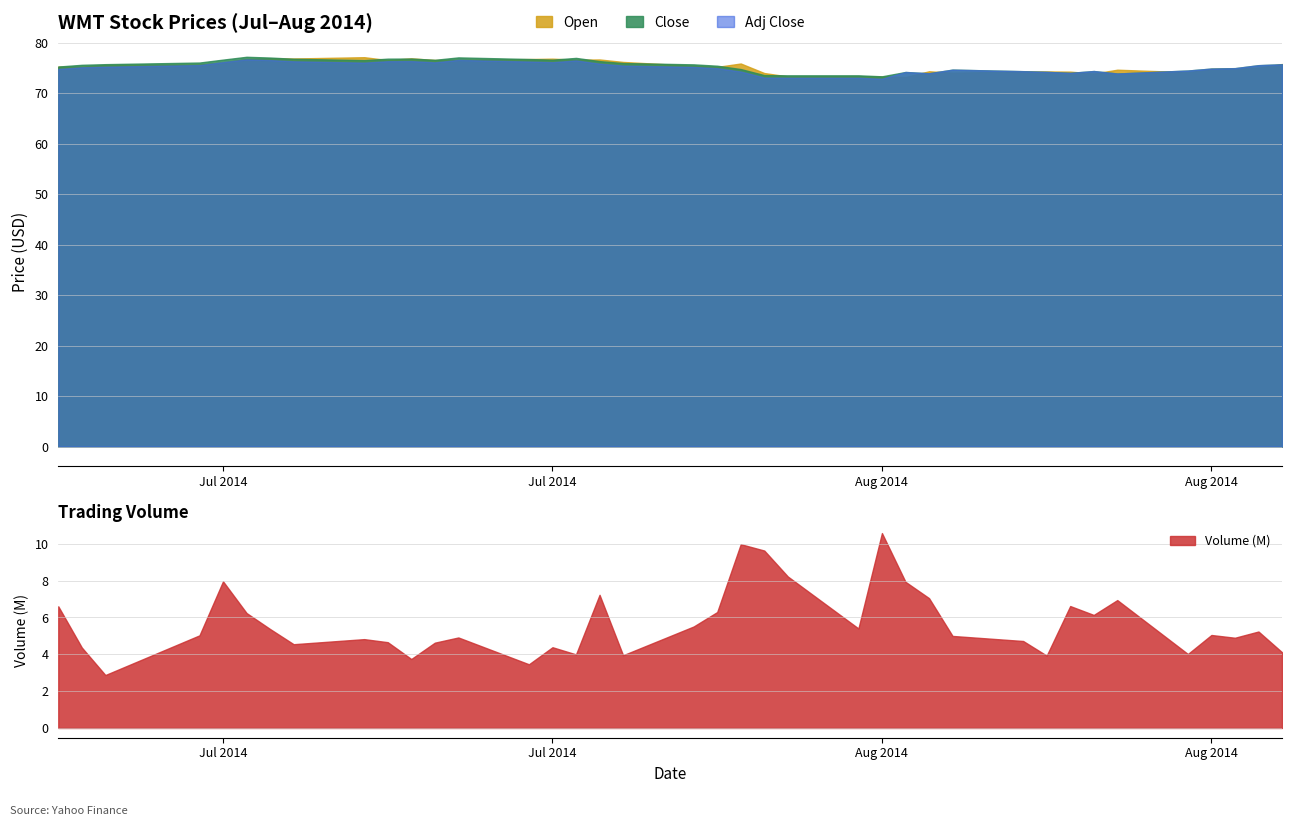

What value does the Adj Close series have at 2014-07-23?

76.5